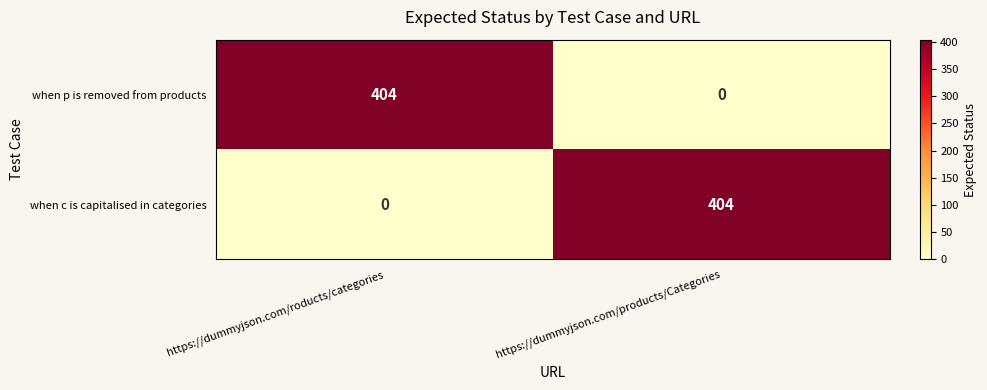

How many data points in when c is capitalised in categories are less than 404?

1